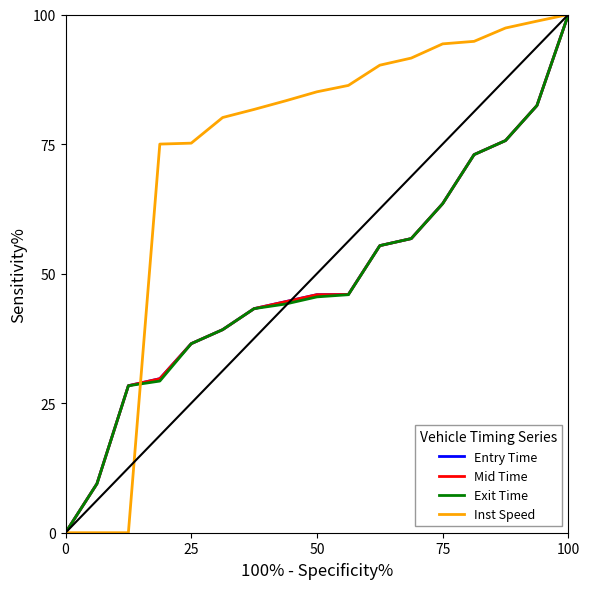

What is the maximum value shown in the chart?

100.0